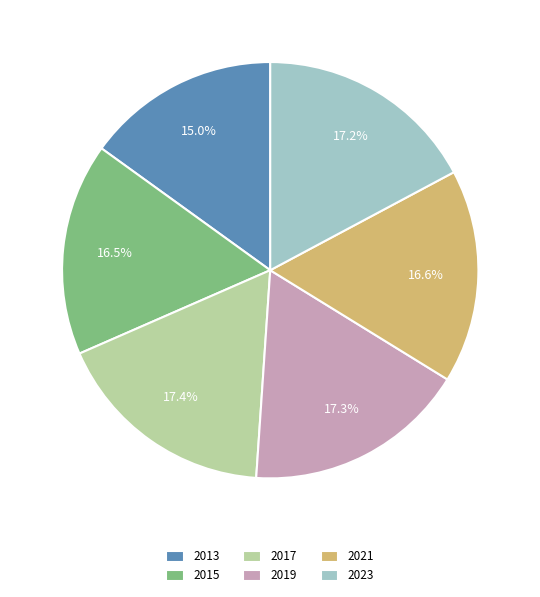

Does 2013 account for over 50% of the chart?

No